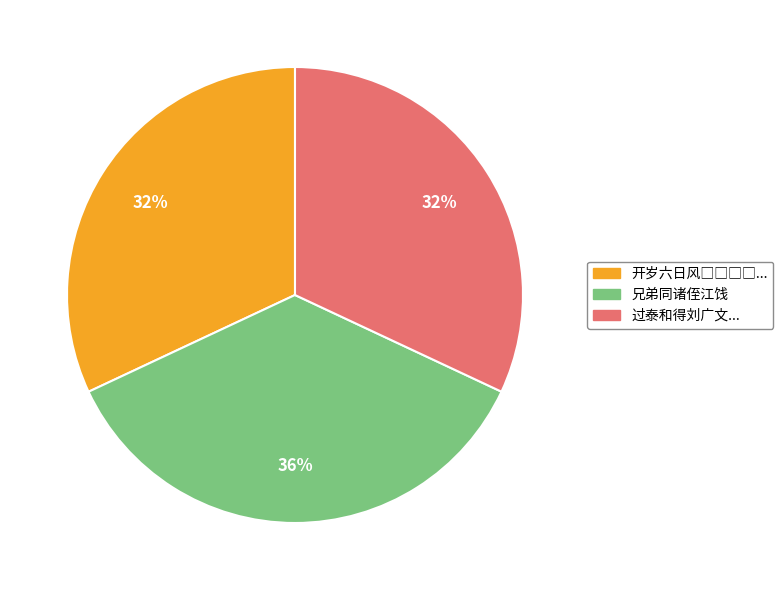

To the nearest percent, what is the difference between the largest and smallest slice percentages?

4%